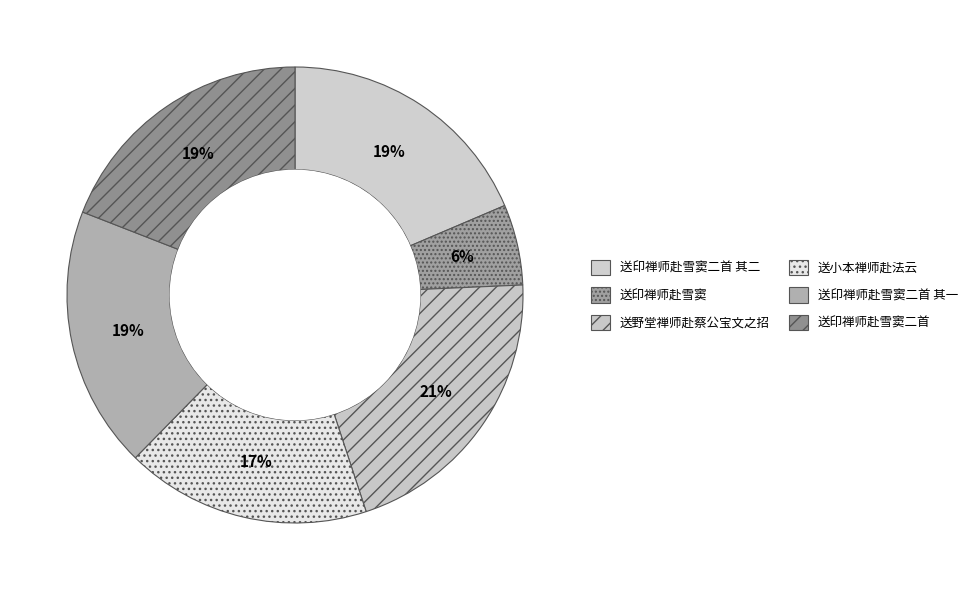

How many segments does this pie chart have?

6